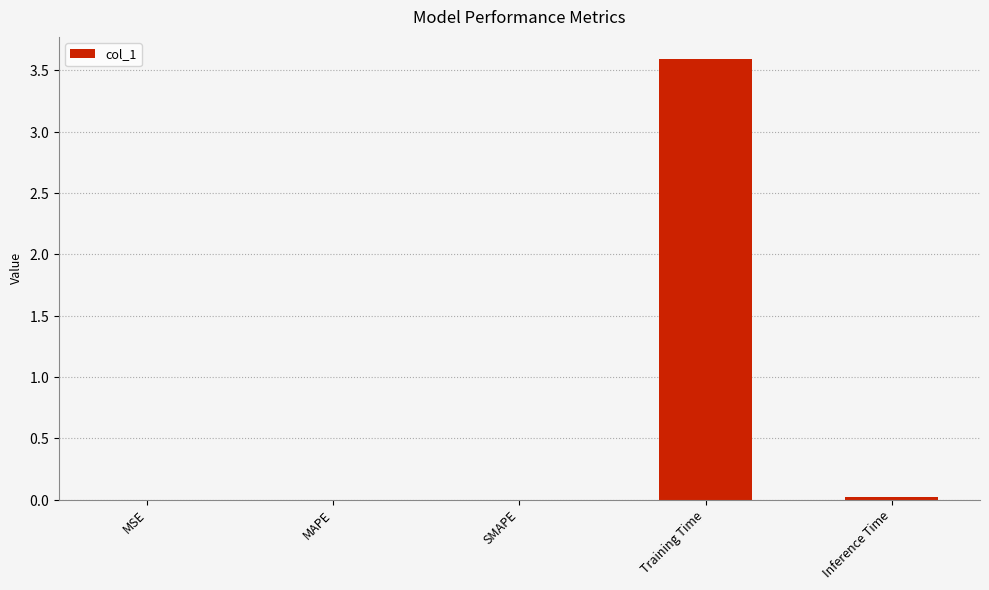

Does the chart contain stacked bars?

No